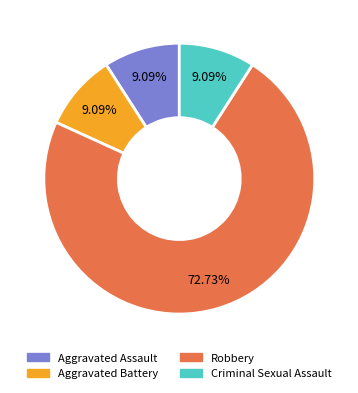

To the nearest percent, what is the difference between the largest and smallest slice percentages?

64%